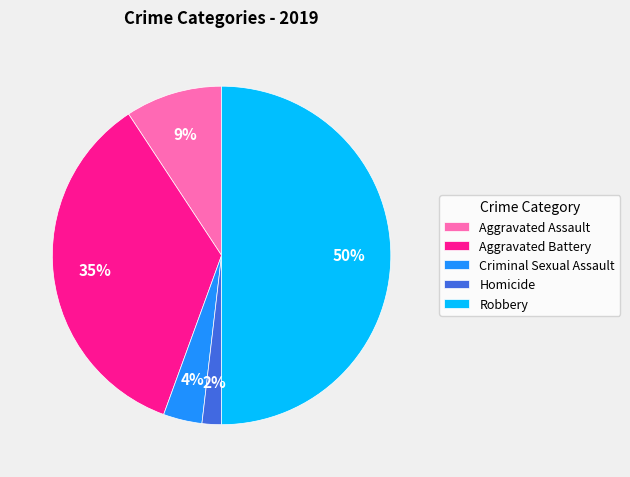

To the nearest percent, what is the combined percentage of Criminal Sexual Assault and Aggravated Battery?

39%